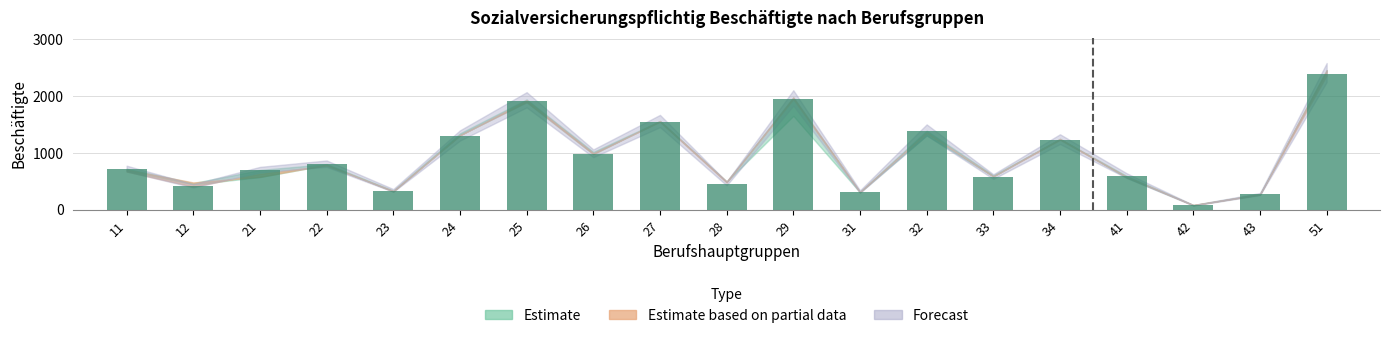

Does the chart contain any negative values?

No